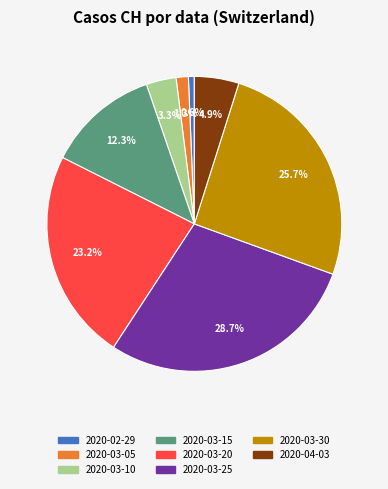

Between 2020-04-03 and 2020-03-15, which is larger?

2020-03-15